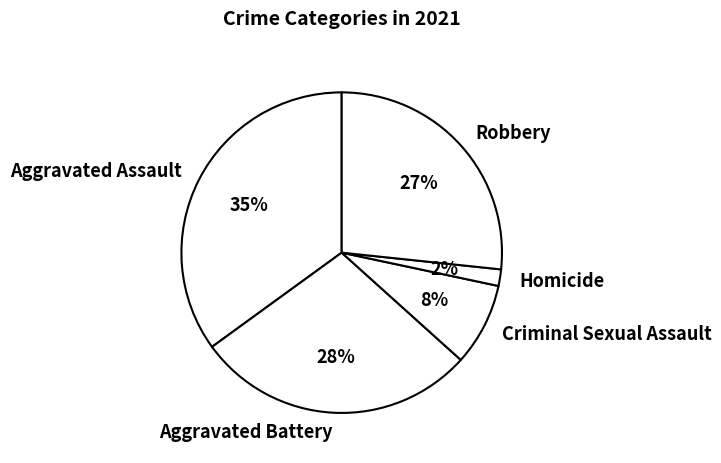

Which has a higher value, Criminal Sexual Assault or Homicide?

Criminal Sexual Assault